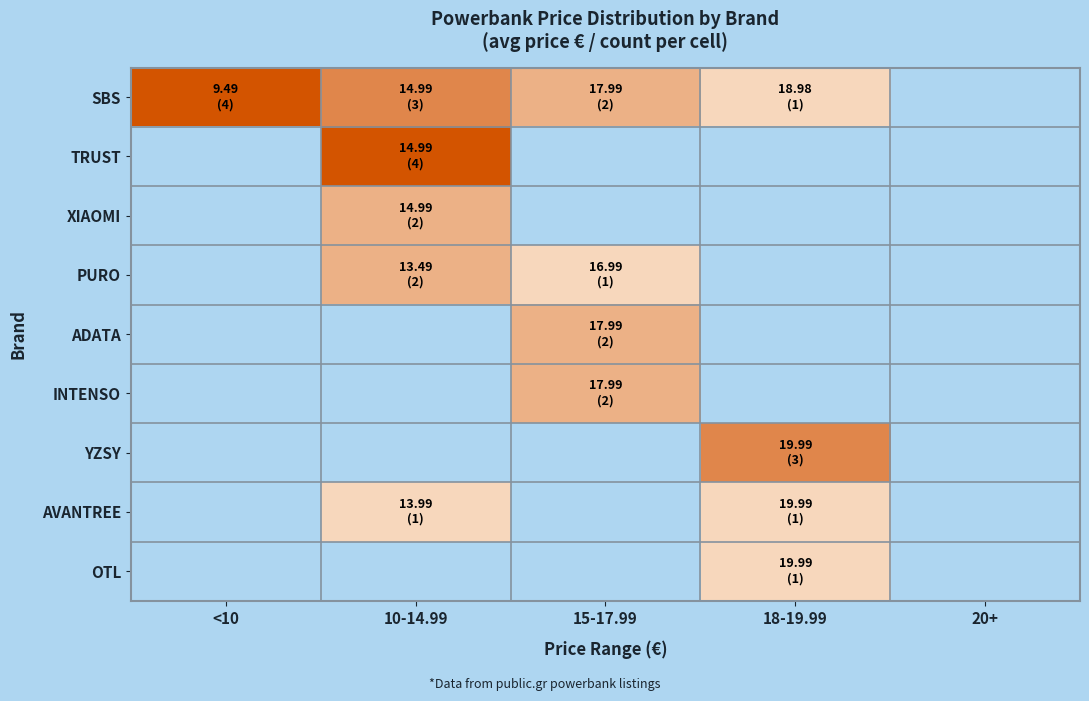

How many distinct data groups are displayed?

9